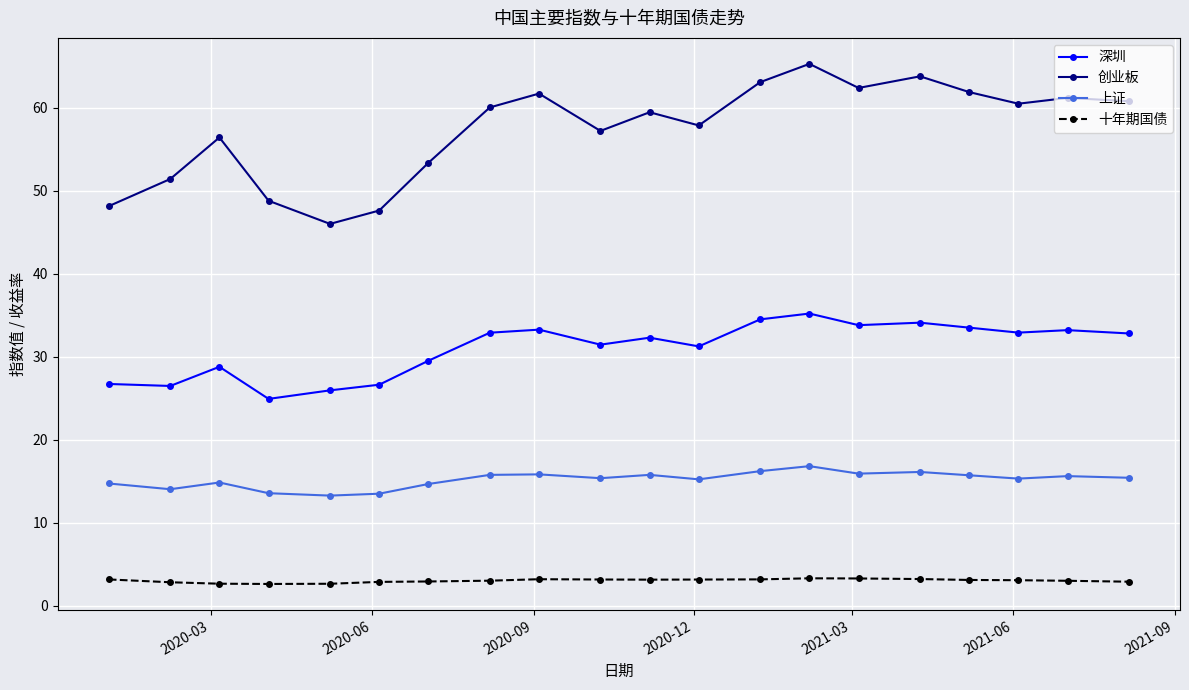

What is the smallest value displayed?

2.6